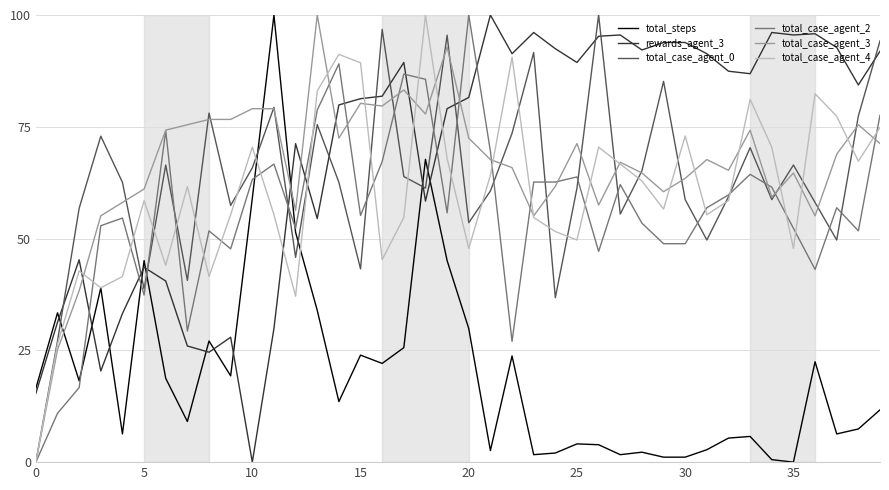

True or false: total_case_agent_0 and rewards_agent_3 intersect in this chart.

True